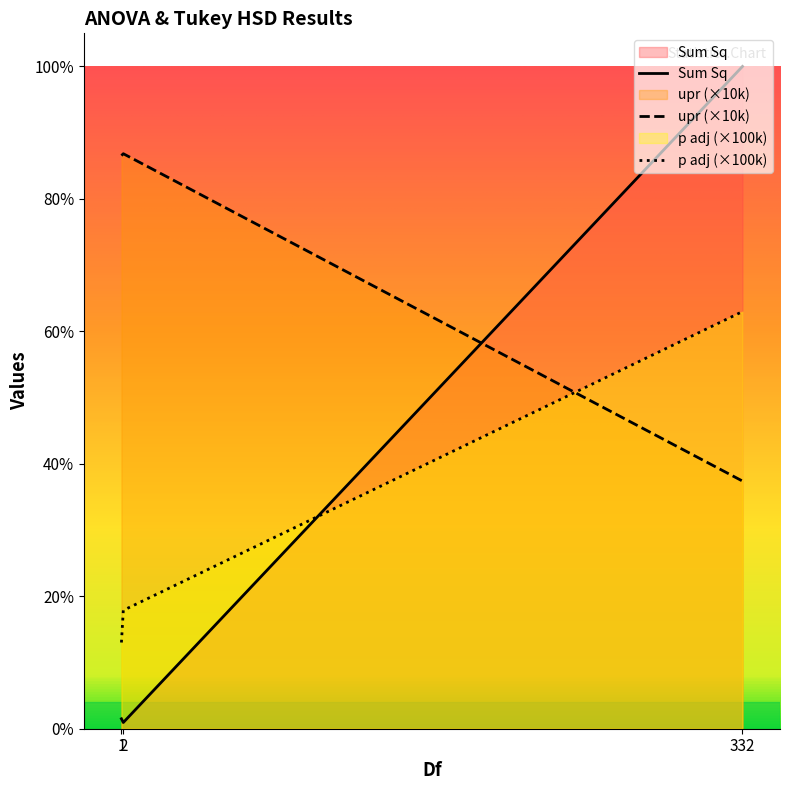

Which series has the widest spread of values?

Sum Sq